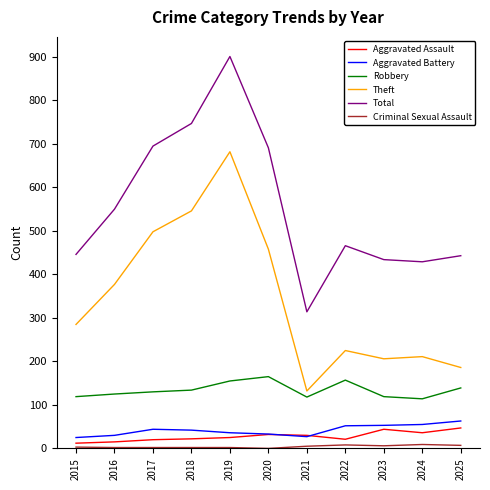

True or false: Total has a value of 695 at 2017.

True